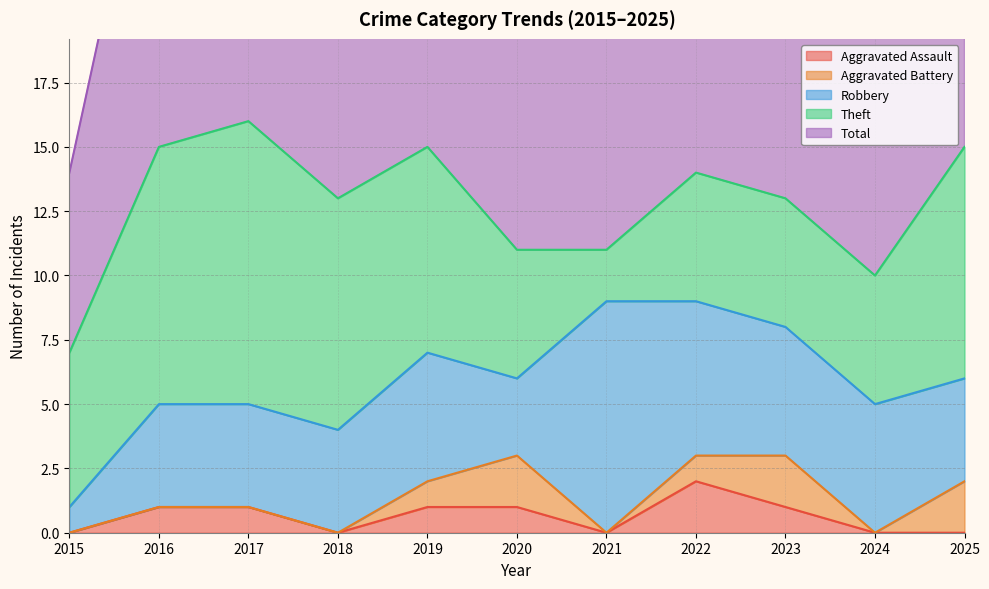

True or false: Theft has a value of 7 at 2023.

False